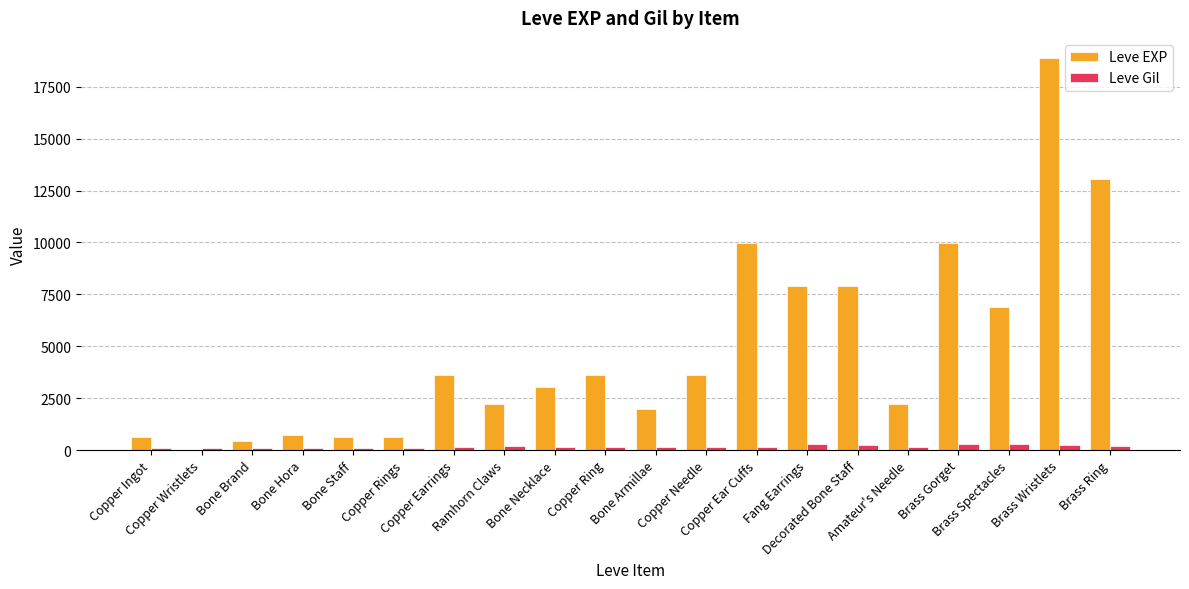

What are all the series names shown in the legend?

Leve EXP, Leve Gil